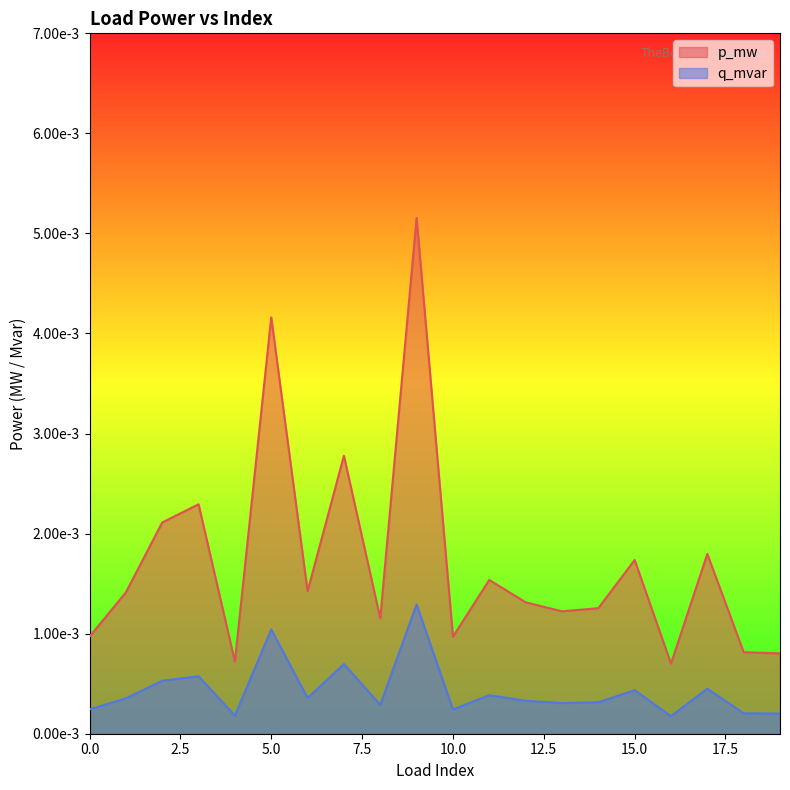

List the series in order of their peak value, lowest first.

q_mvar, p_mw